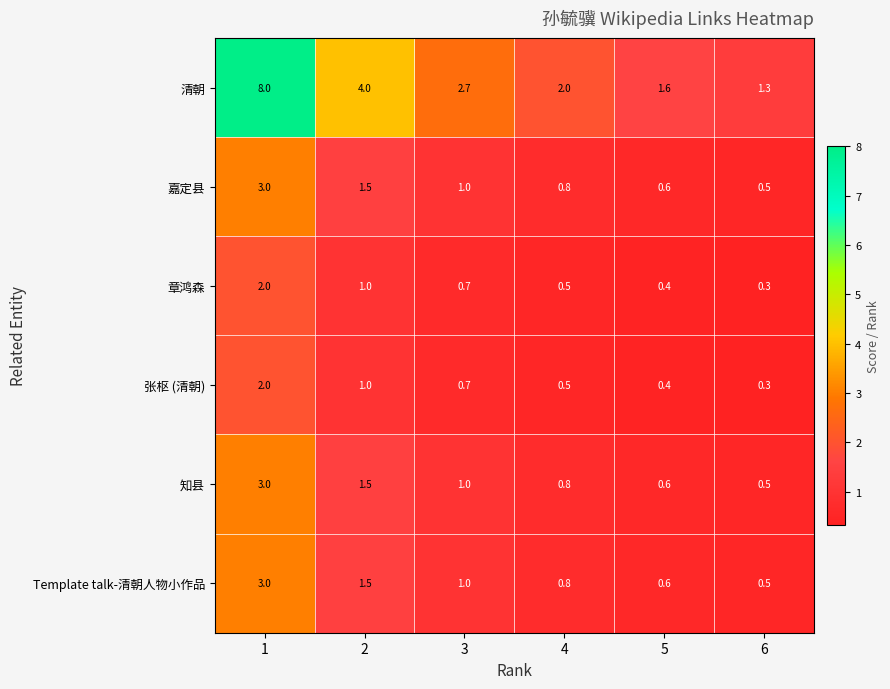

Between 3 and 5, which series saw the biggest shift?

清朝